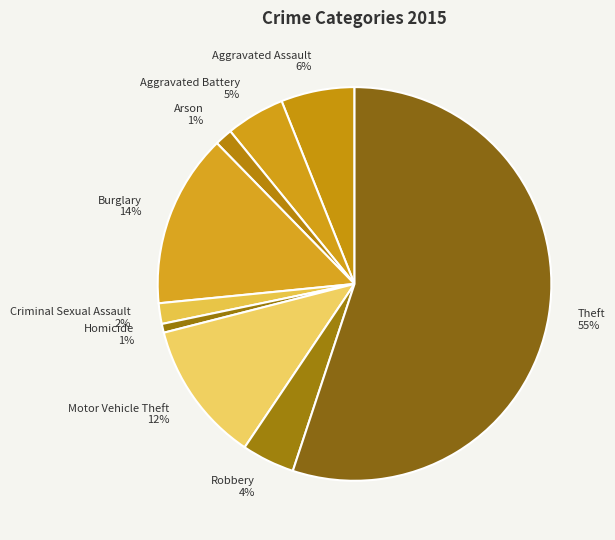

To the nearest percent, what portion does Motor Vehicle Theft represent?

12%